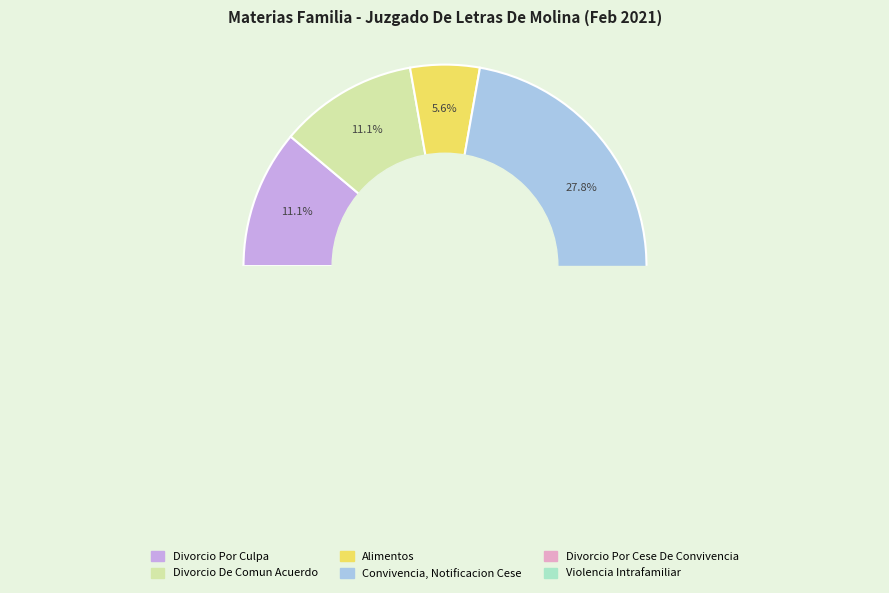

Does Alimentos represent more than half of the total?

No